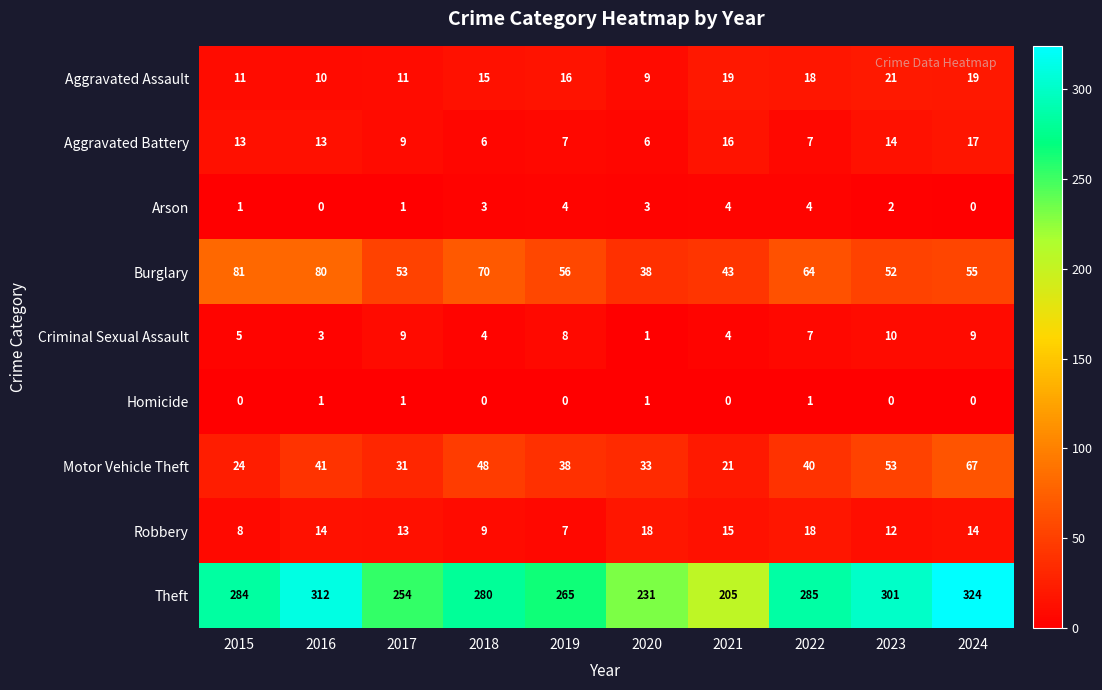

What is the difference between the highest and lowest values at 2016?

312